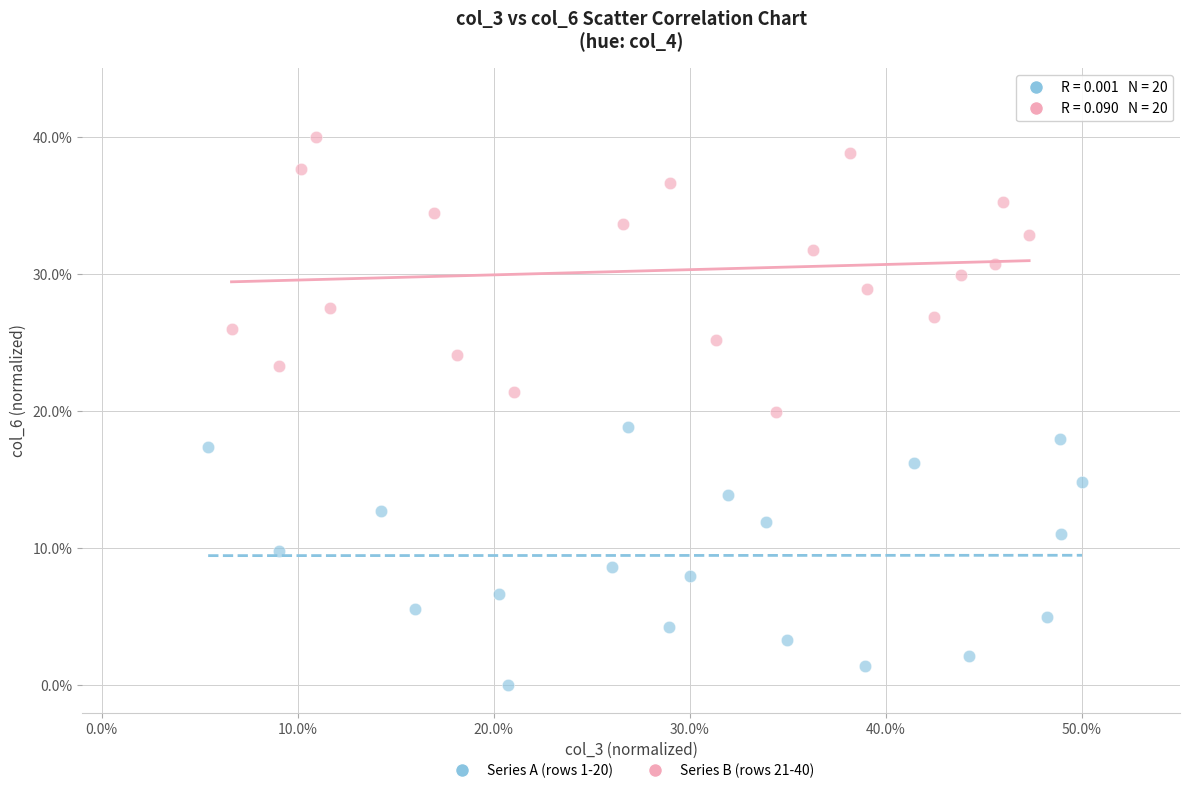

Which series reaches the maximum Y coordinate?

Series B (rows 21-40)